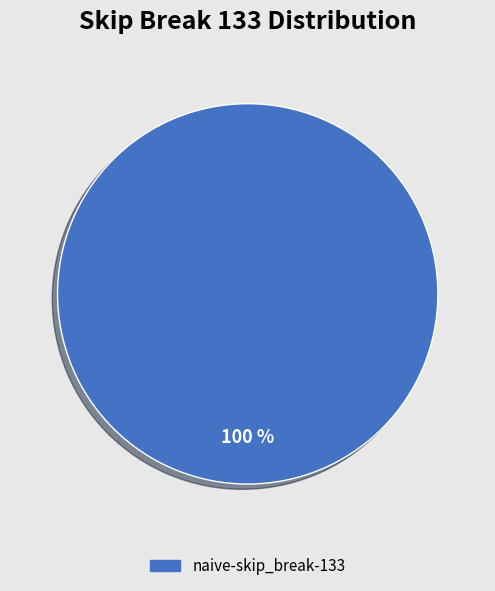

To the nearest percent, what percentage of the pie is naive-skip_break-133?

100%